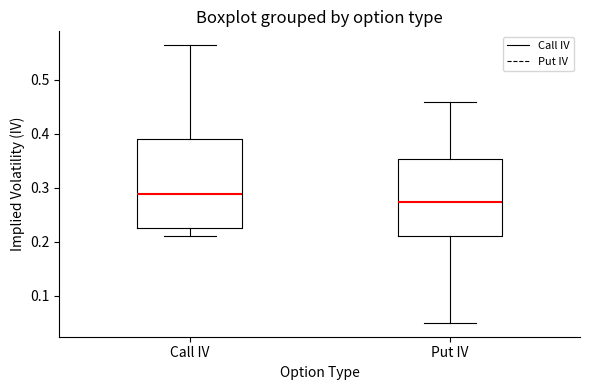

Reading left to right, transcribe this box plot: for each box, give where its median line is, the range the box spans, and where its two whiskers end, as read against the y-axis. The values are not printed on the chart, so give them approximately, as read against the axis.

Call IV: median 0.29, box 0.23 to 0.39, whiskers 0.21 to 0.56
Put IV: median 0.27, box 0.21 to 0.35, whiskers 0.05 to 0.46